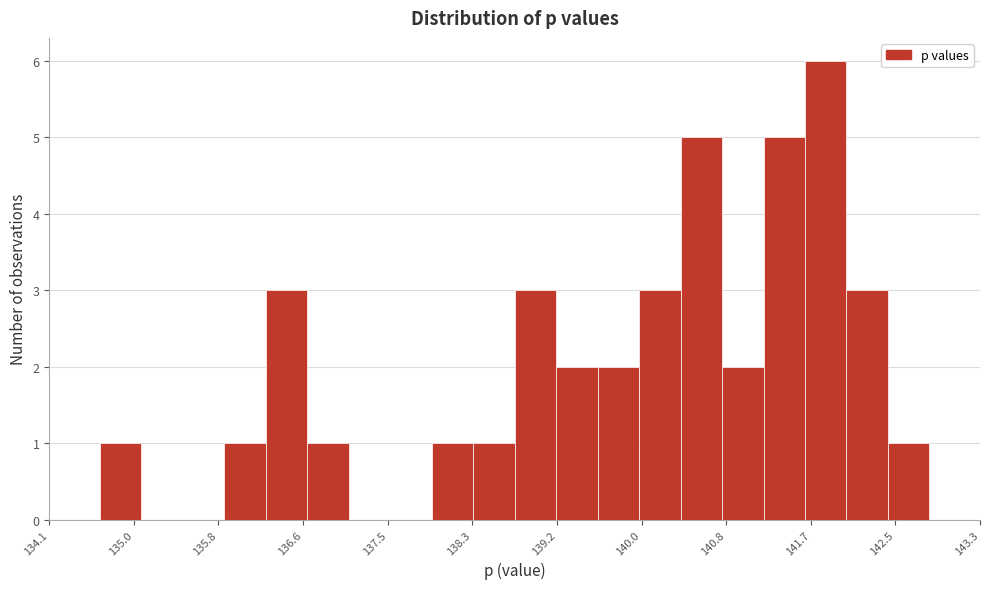

What is the height of the bar covering 136.7 to 137.1 on the x-axis? Neither the bar edges nor the heights are printed on the chart, so give them approximately, as read against the axes.

1